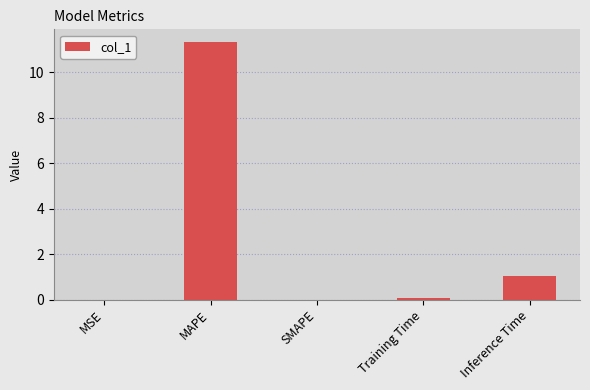

The value at MAPE is 11.3. True or false?

True